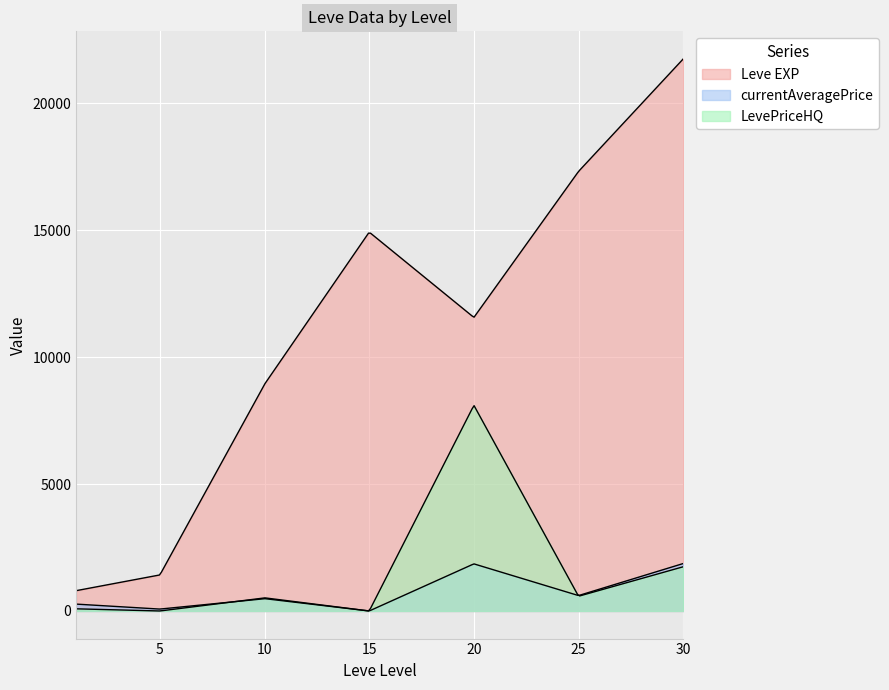

Which category has the highest value in the currentAveragePriceHQ series?

20